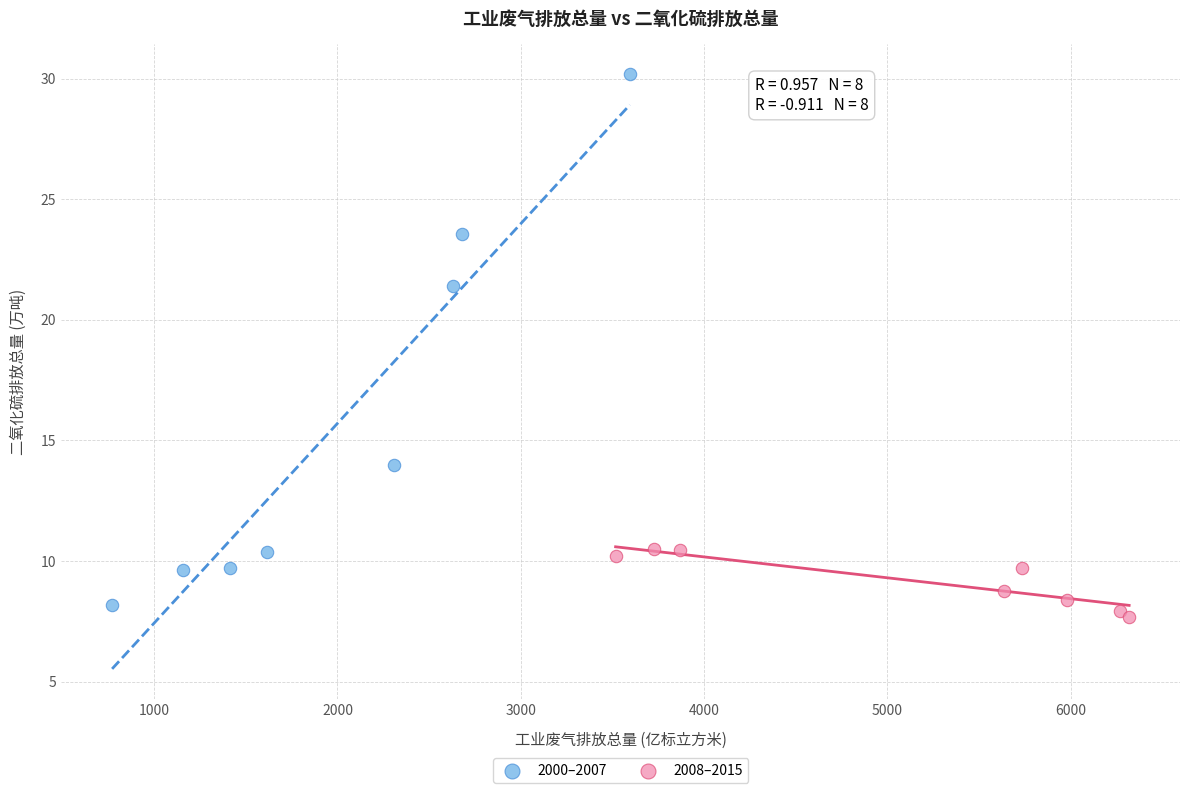

Which series has the widest spread of Y values?

2000–2007